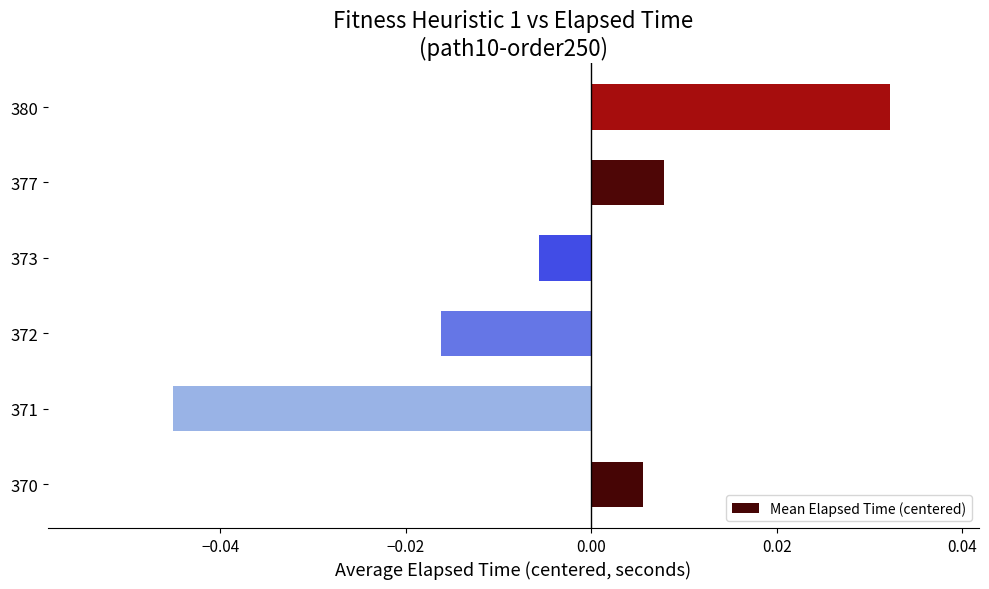

At which category does the chart reach its peak across all series?

380